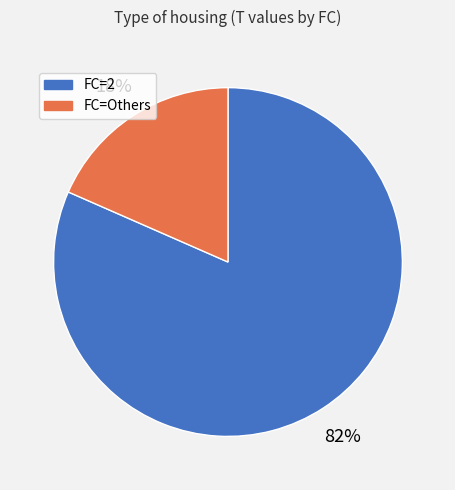

To the nearest percent, what is the average slice percentage?

50%